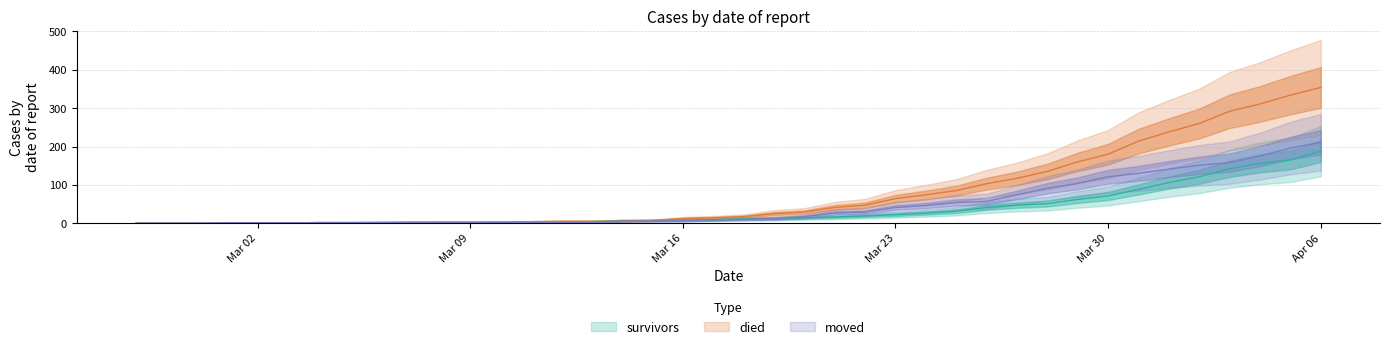

At which label does moved first exceed 10?

2020-03-19